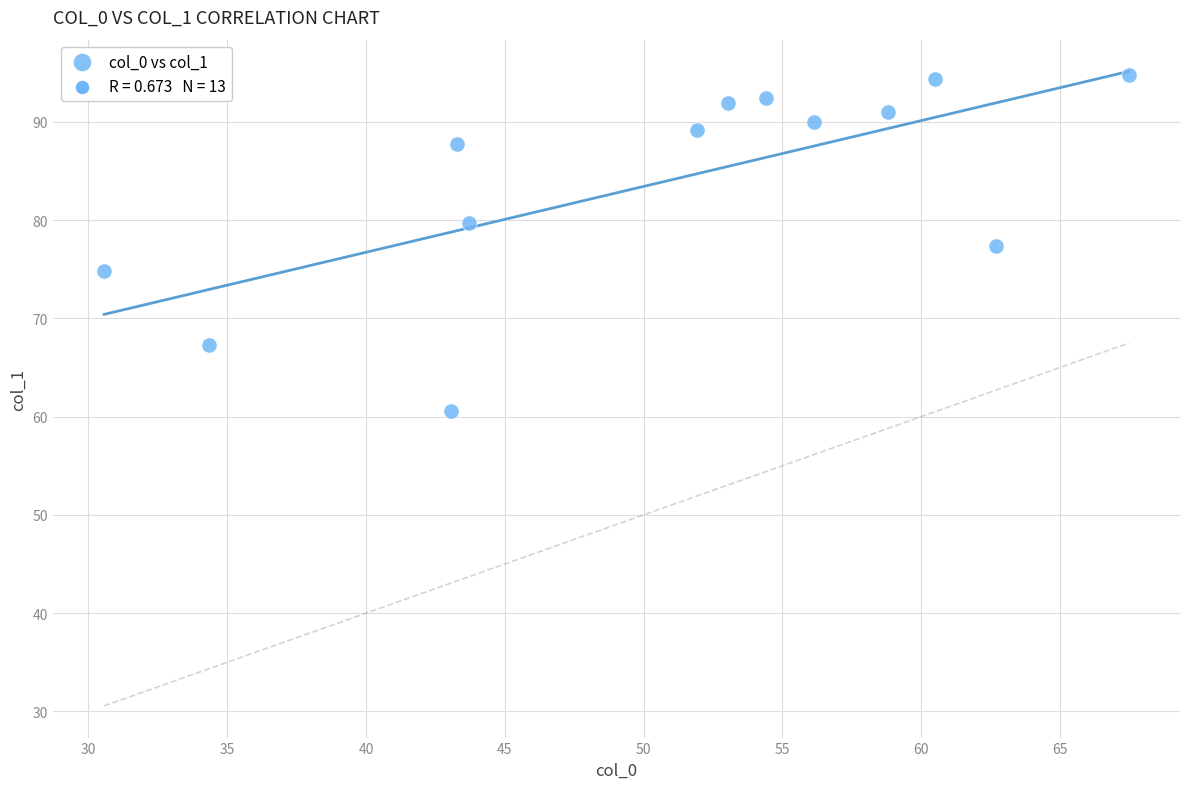

What is the range of X values (max minus min)?

36.9